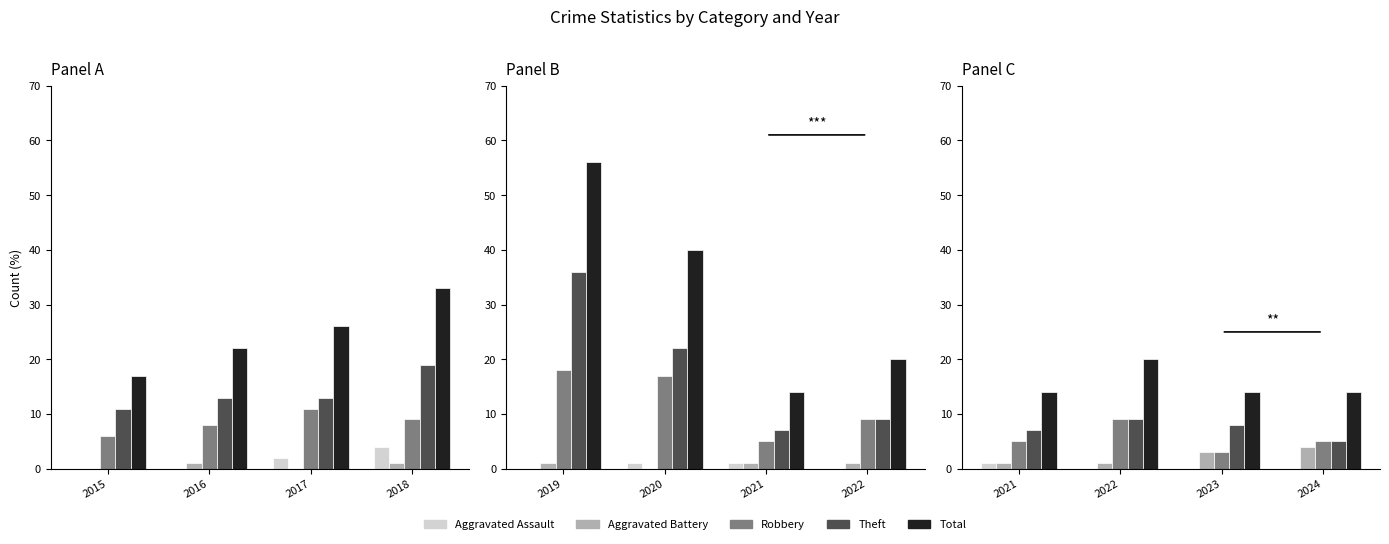

At how many categories does at least one series exceed 14?

1